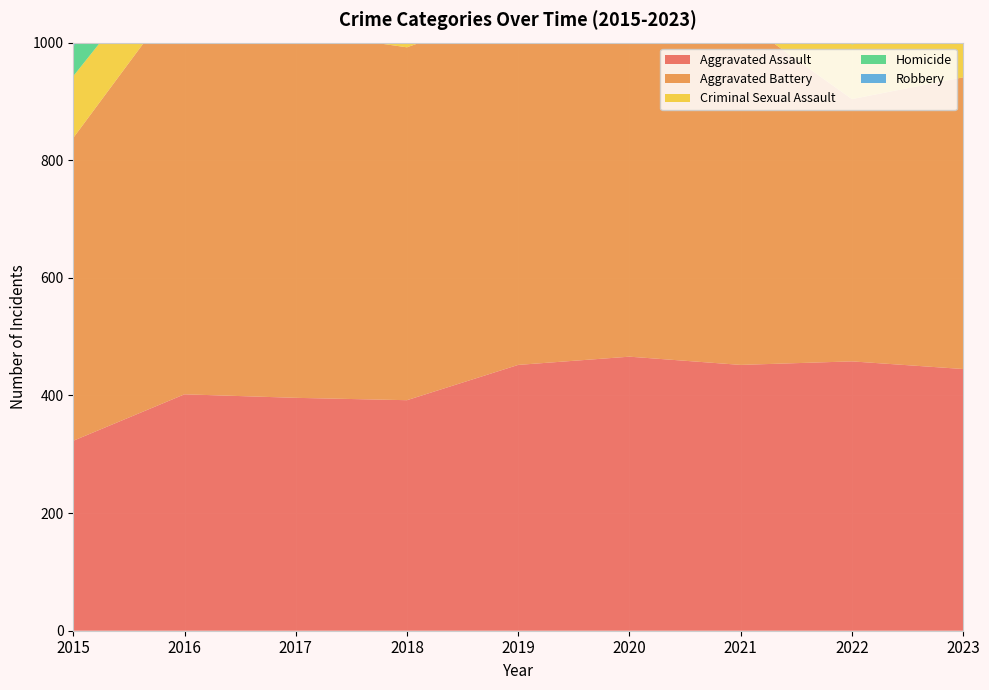

Reading right to left, what are all the values shown in this chart?

Aggravated Assault: 2023=445	2022=458	2021=452	2020=466	2019=452	2018=392	2017=396	2016=402	2015=323
Aggravated Battery: 2023=496	2022=446	2021=587	2020=686	2019=608	2018=600	2017=623	2016=691	2015=515
Criminal Sexual Assault: 2023=89	2022=93	2021=81	2020=89	2019=102	2018=123	2017=91	2016=87	2015=105
Homicide: 2023=42	2022=49	2021=69	2020=81	2019=53	2018=56	2017=82	2016=87	2015=50
Robbery: 2023=602	2022=496	2021=506	2020=637	2019=577	2018=741	2017=780	2016=819	2015=726